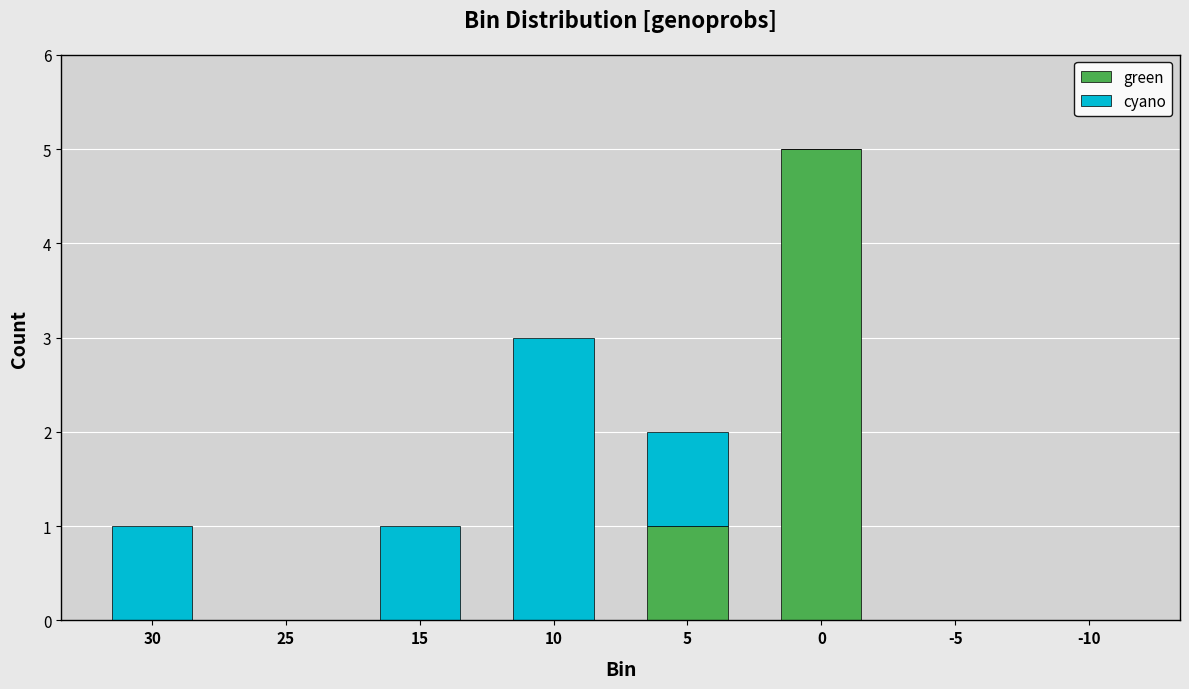

How many distinct data groups are displayed?

2